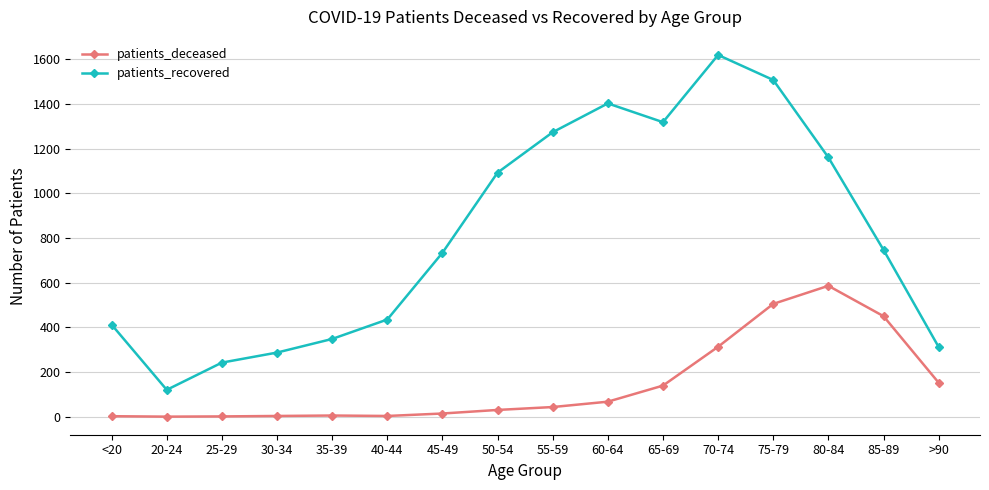

At which category does patients_recovered reach its first local peak?

60-64